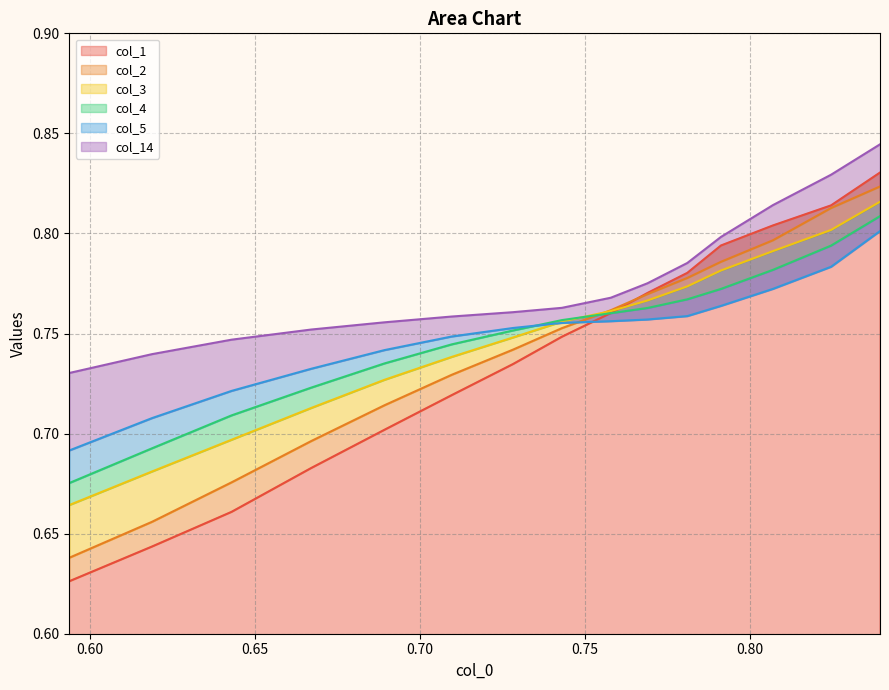

Which series ends up on top after the final intersection of col_3 and col_5?

col_3